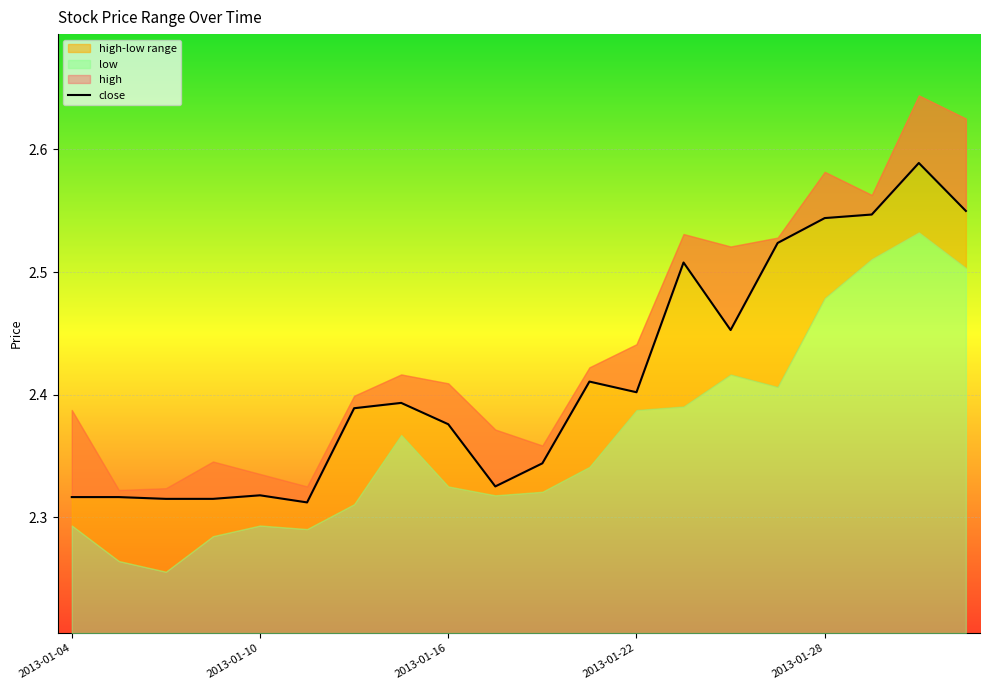

True or false: the data shows 0.9 at 5.

False